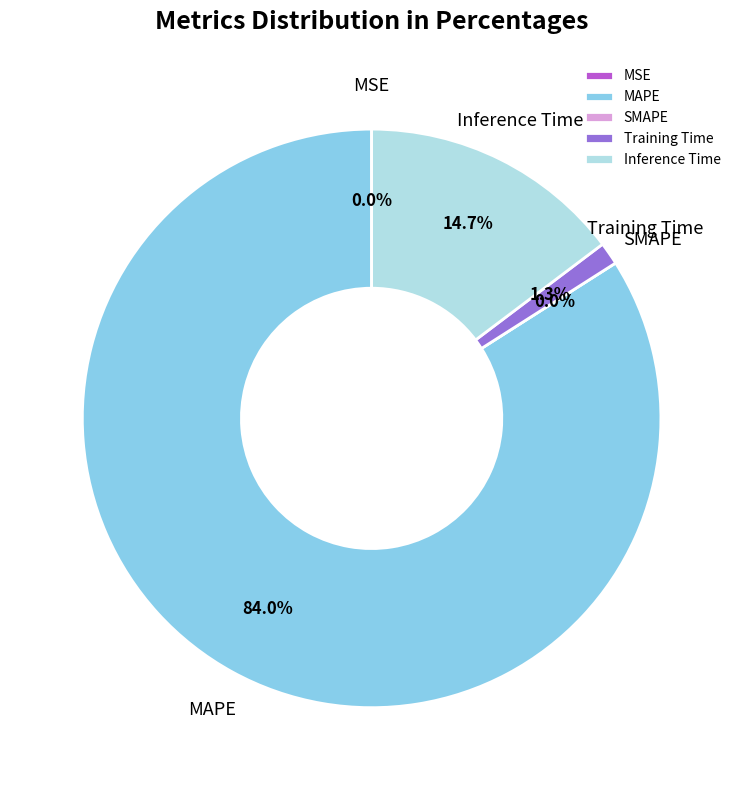

To the nearest percent, what is the difference between the MSE and MAPE slice percentages?

84%